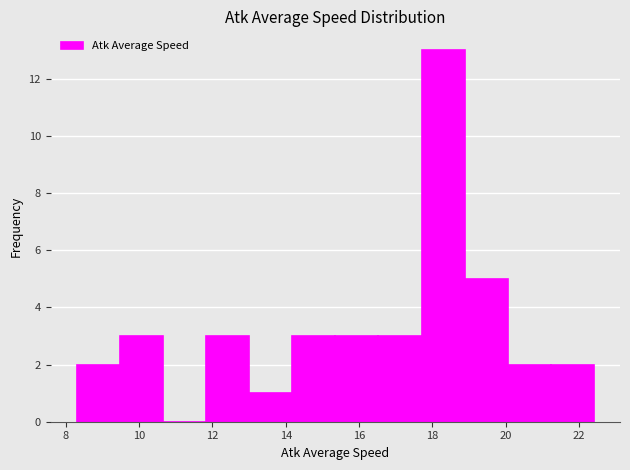

Over which range of the x-axis is the bar tallest?

17.8 to 18.8